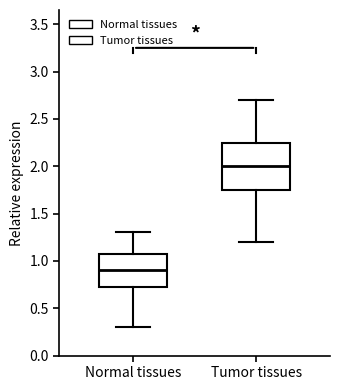

Comparing the boxes themselves (not the whiskers), which one is the tallest?

Tumor tissues